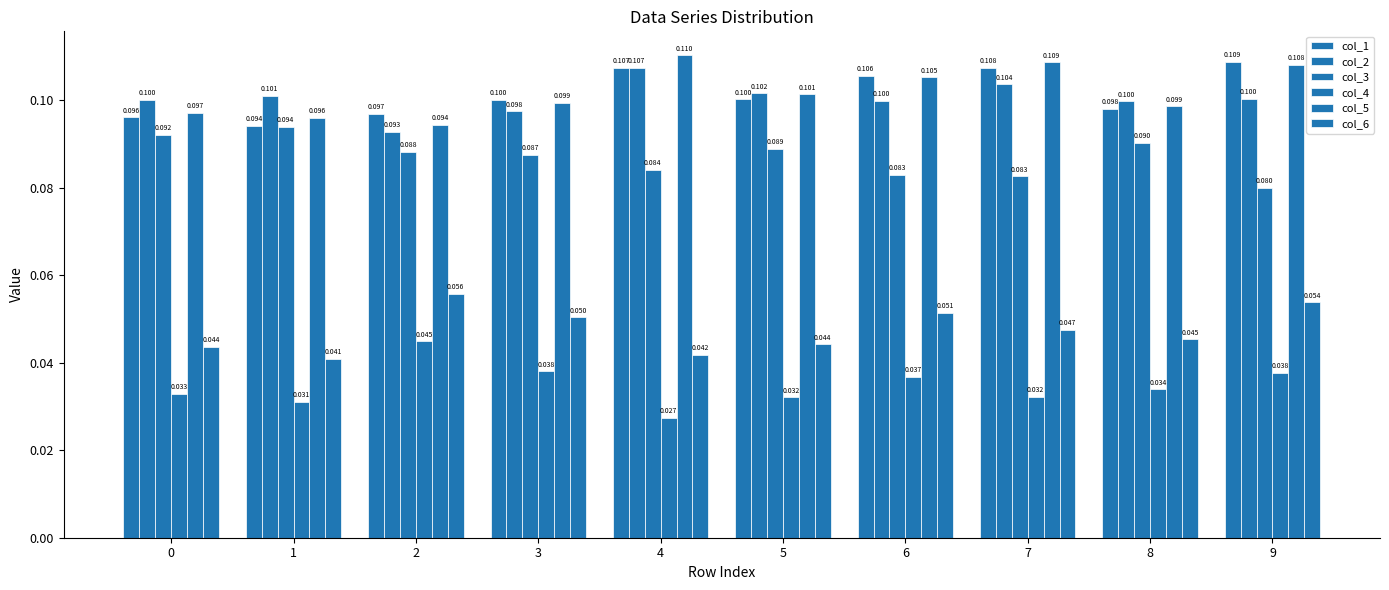

Reading right to left, extract all data points from this chart.

col_1: 0.1	0.1	0.1	0.1	0.1	0.1	0.1	0.1	0.1	0.1
col_2: 0.1	0.1	0.1	0.1	0.1	0.1	0.1	0.1	0.1	0.1
col_3: 0.1	0.1	0.1	0.1	0.1	0.1	0.1	0.1	0.1	0.1
col_4: 0.0	0.0	0.0	0.0	0.0	0.0	0.0	0.0	0.0	0.0
col_5: 0.1	0.1	0.1	0.1	0.1	0.1	0.1	0.1	0.1	0.1
col_6: 0.1	0.0	0.0	0.1	0.0	0.0	0.1	0.1	0.0	0.0